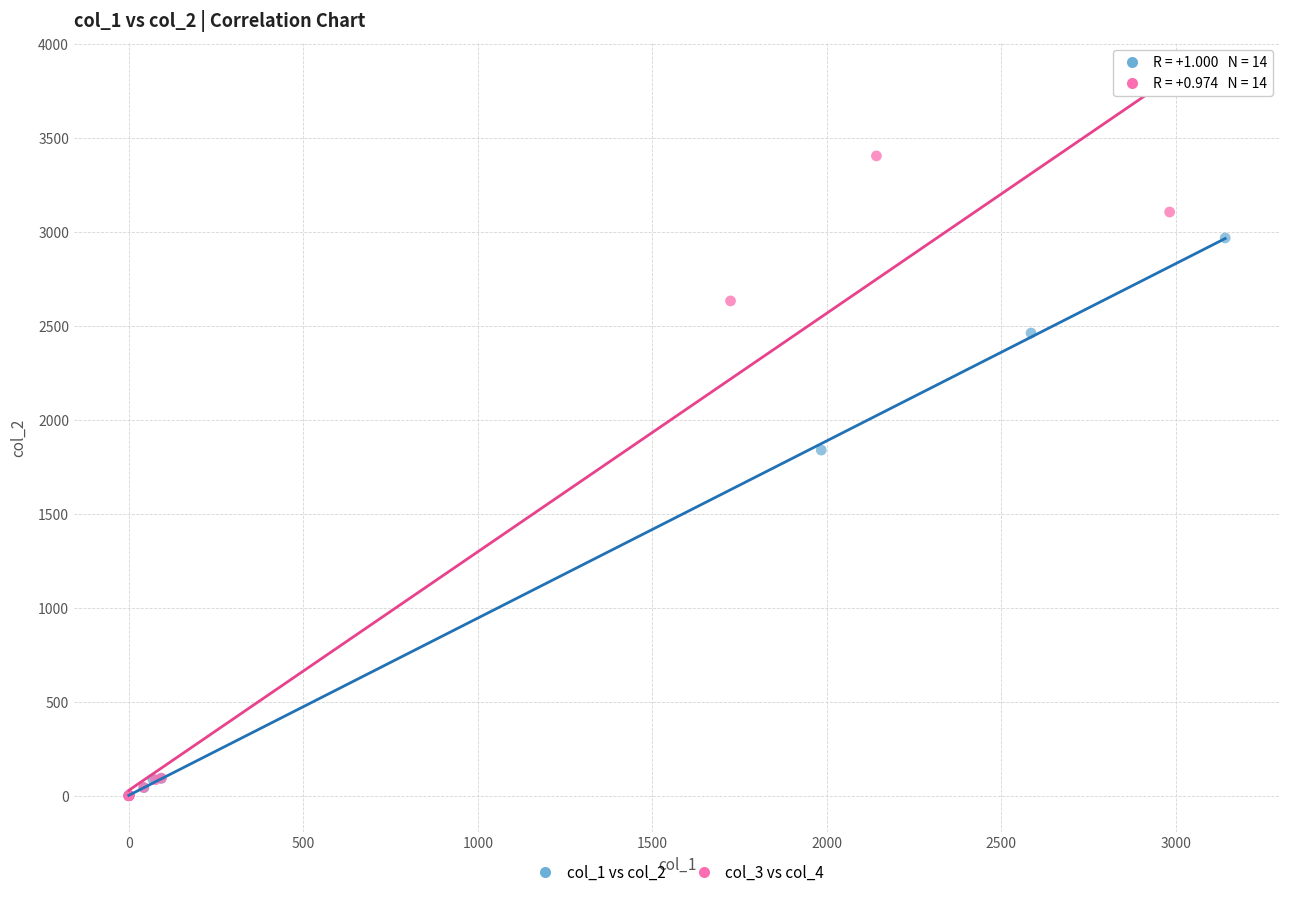

Which series has the widest spread of Y values?

col_3 vs col_4